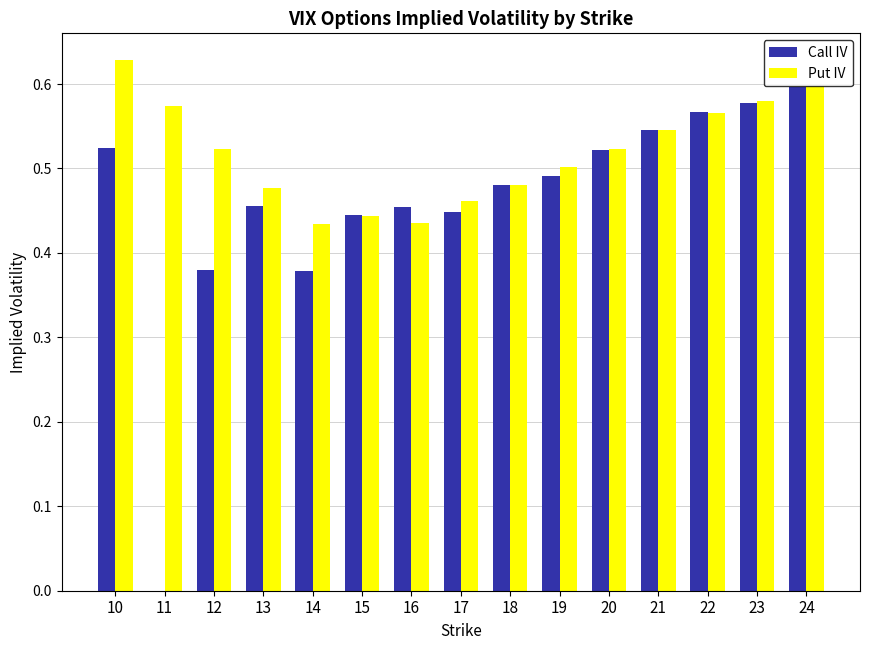

Which category has the highest value in the Put IV series?

10